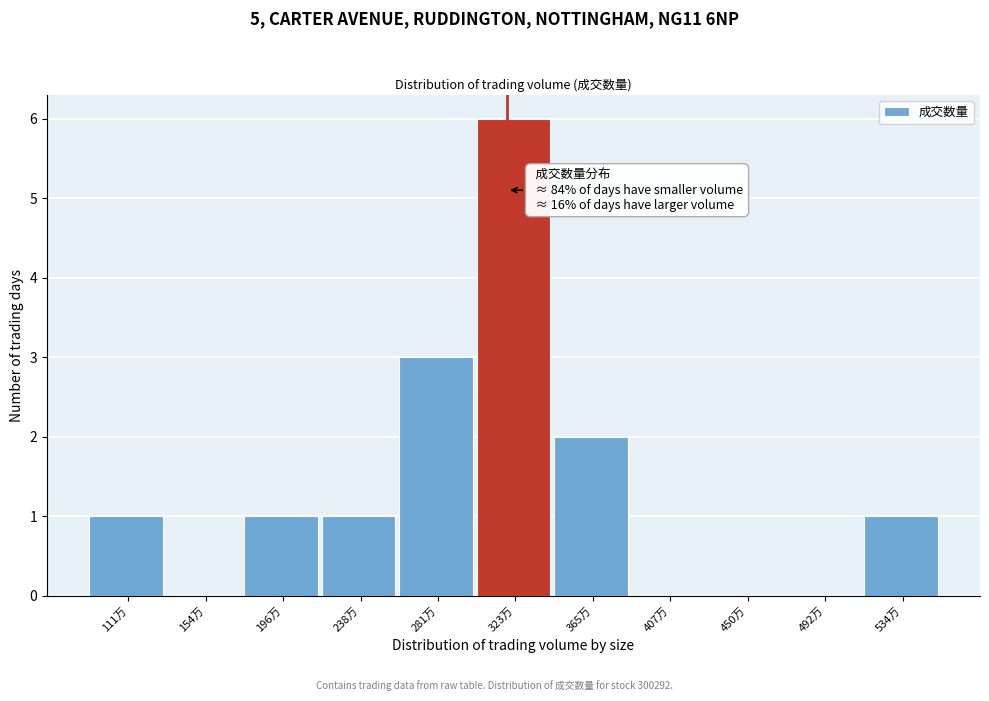

Reading left to right, list all the values displayed in this chart.

111万=1	154万=0	196万=1	238万=1	281万=3	323万=6	365万=2	407万=0	450万=0	492万=0	534万=1